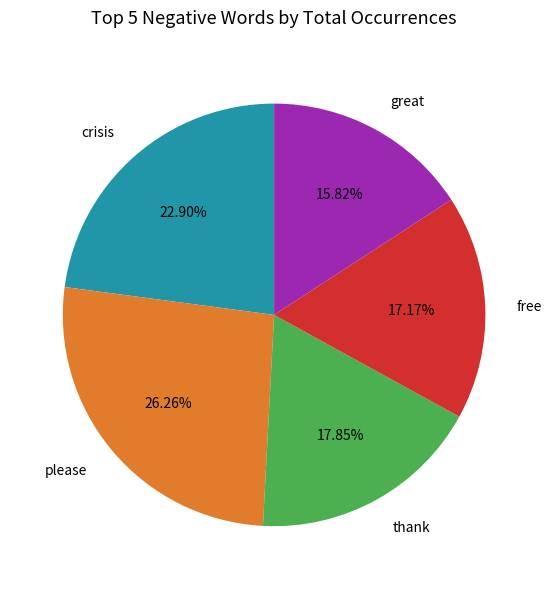

Does any single category account for the majority?

No